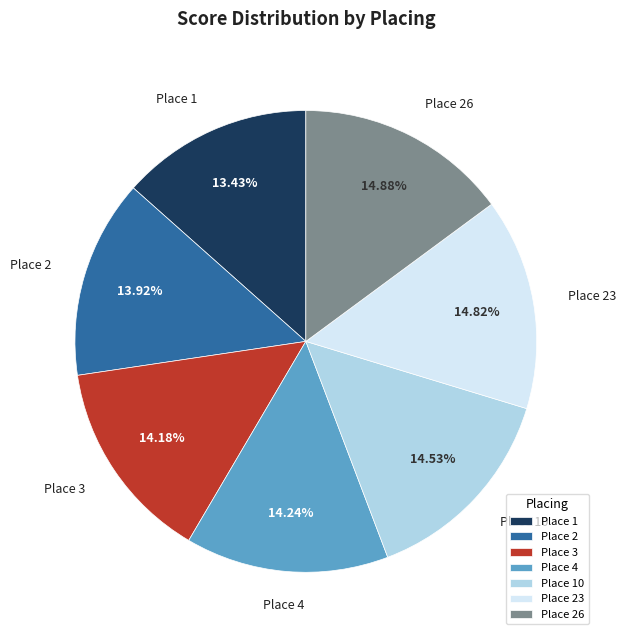

Does Place 2 represent more than half of the total?

No